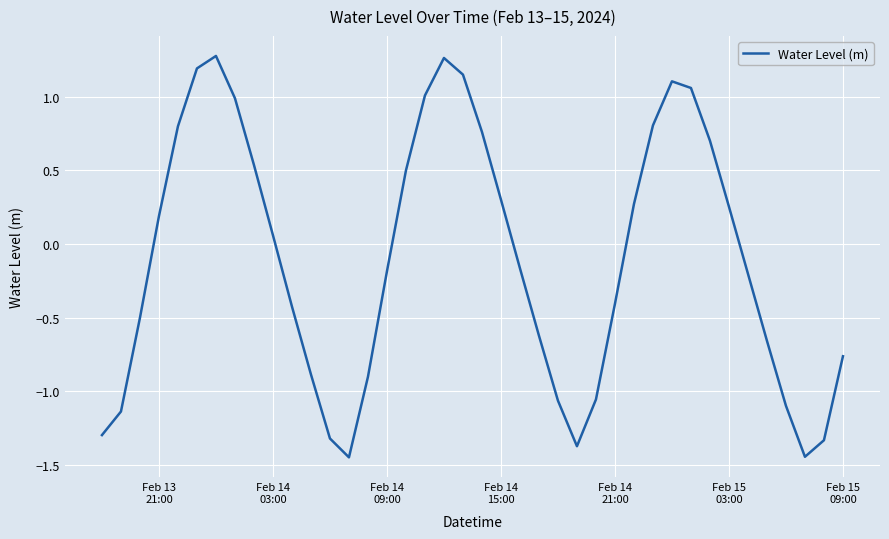

What is the difference between the maximum and minimum values?

2.7